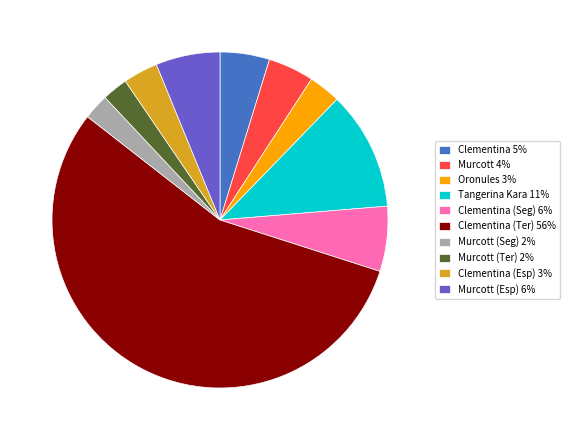

Approximately how many times larger is the value at Murcott 4% compared to Murcott (Esp) 6%?

0.7